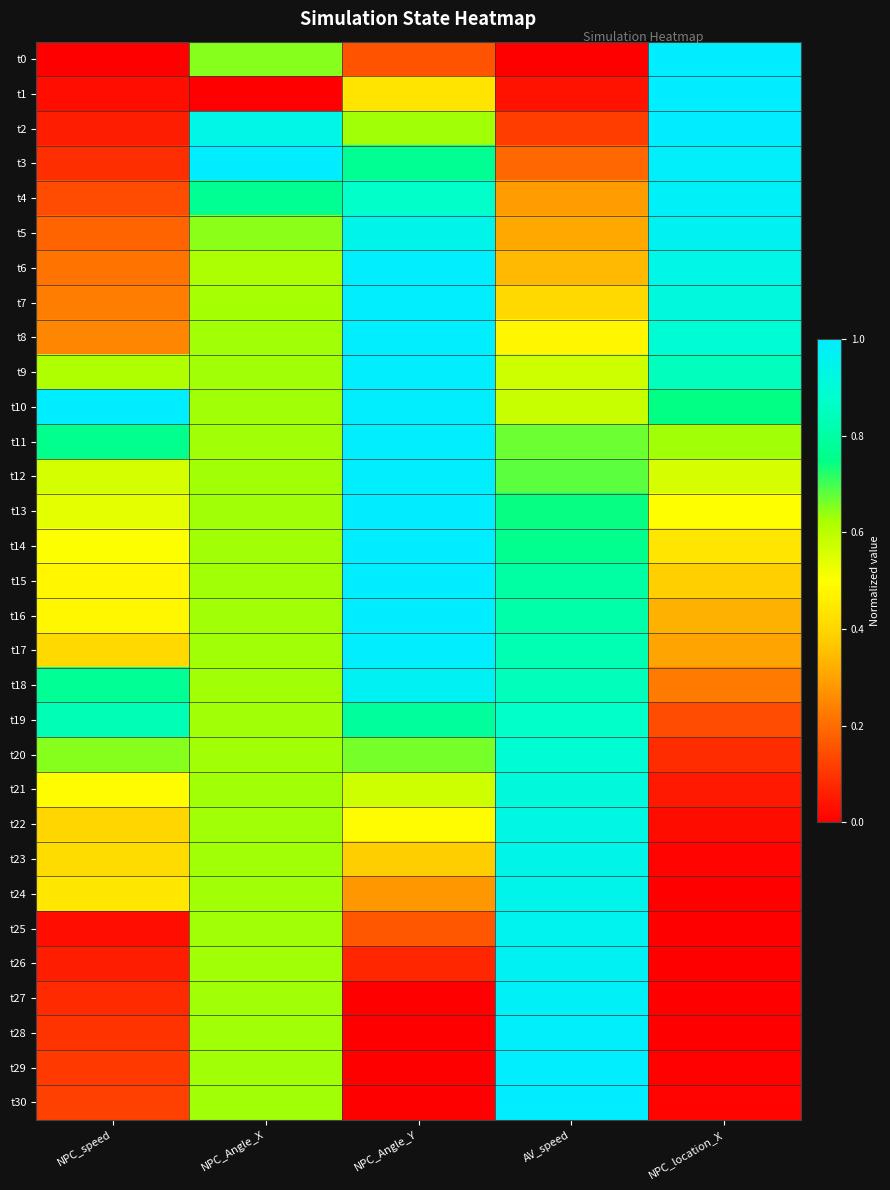

Rank the series by their maximum value, from lowest to highest.

t19, t20, t21, t22, t23, t24, t25, t5, t18, t26, t27, t4, t28, t12, t11, t29, t8, t6, t7, t9, t17, t13, t14, t2, t1, t16, t0, t3, t10, t15, t30